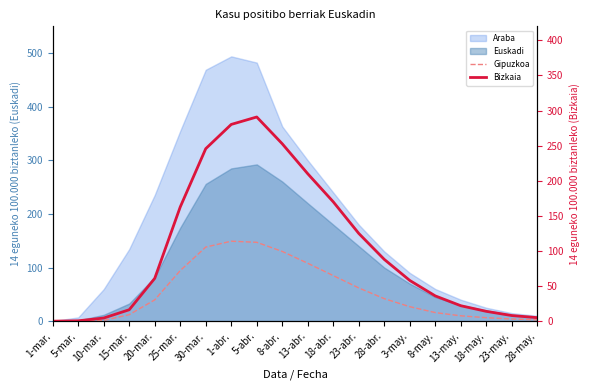

How many values in the Gipuzkoa series exceed 39?

10